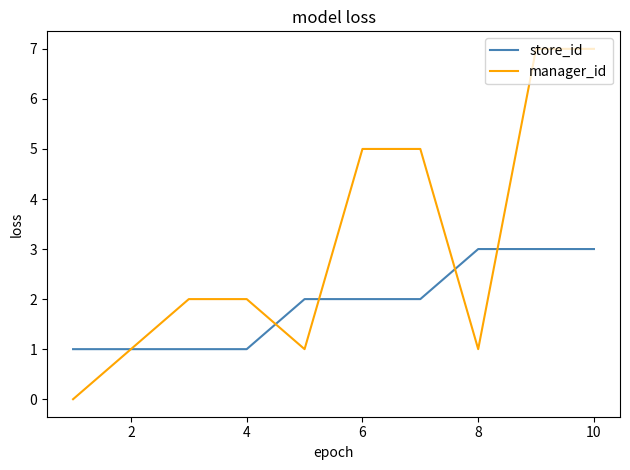

What is the sum of all manager_id values?

31